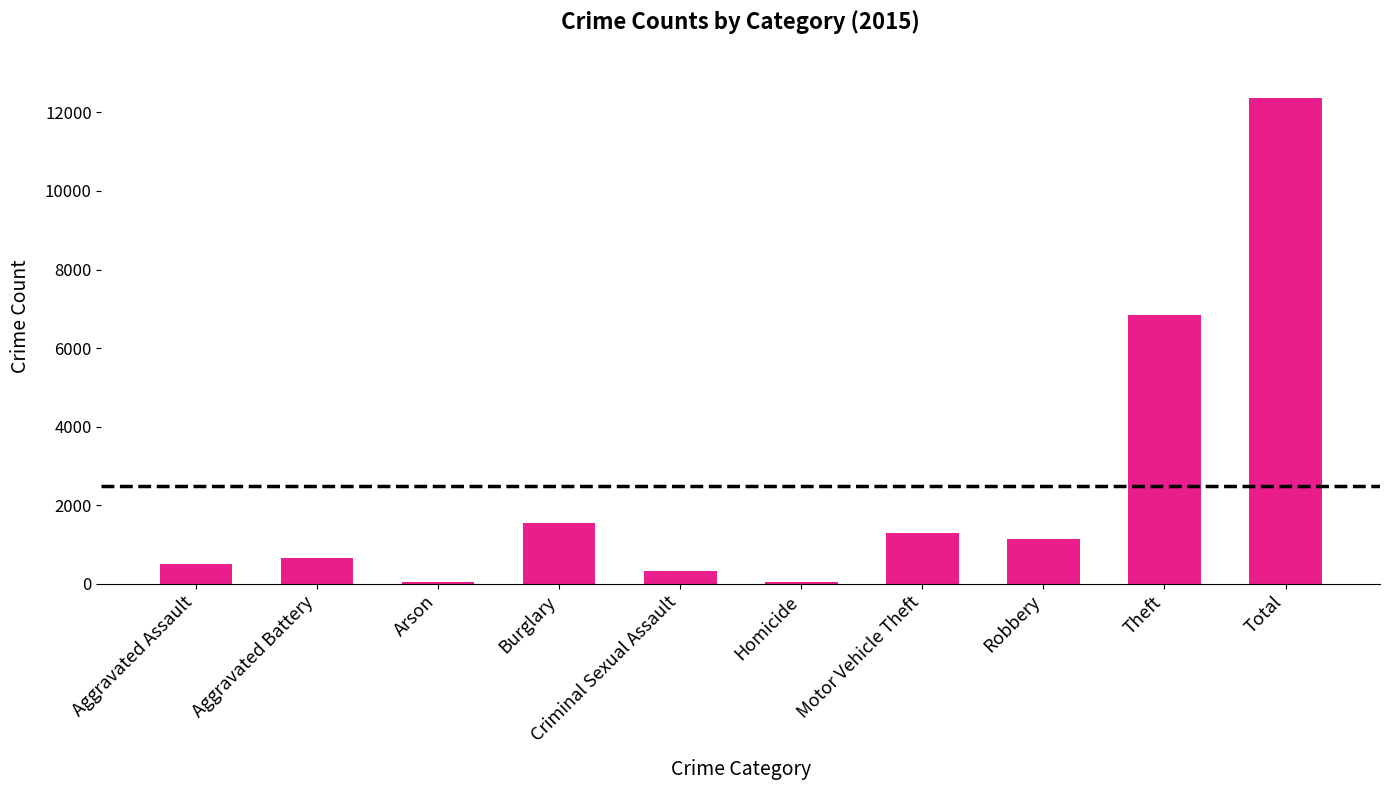

Which label corresponds to the largest value in the chart?

Total